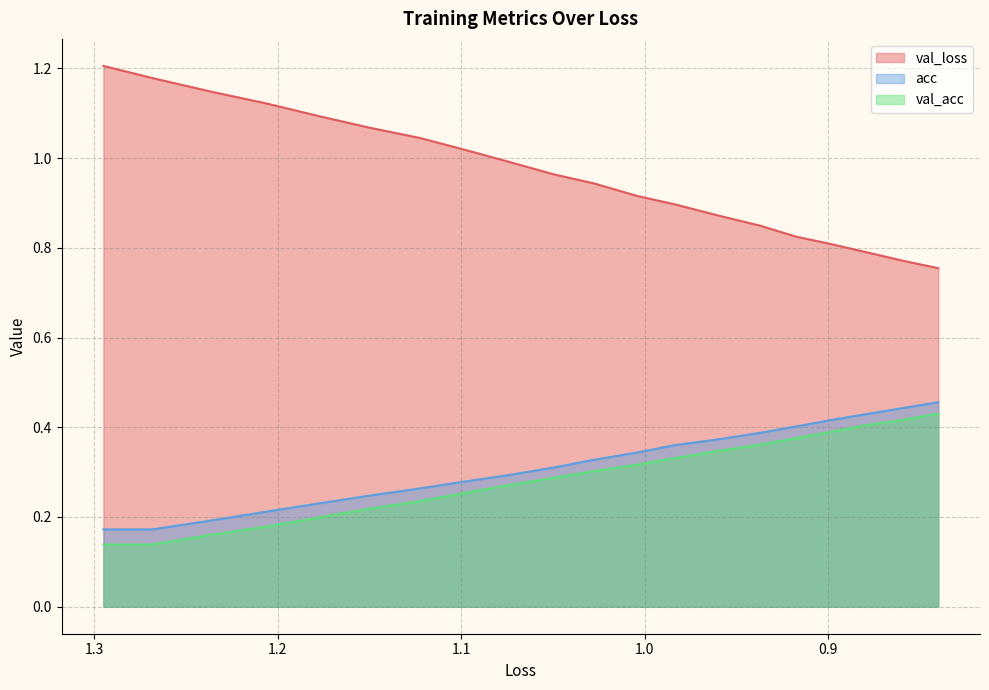

The value of val_loss at 7 is 1.6. True or false?

False